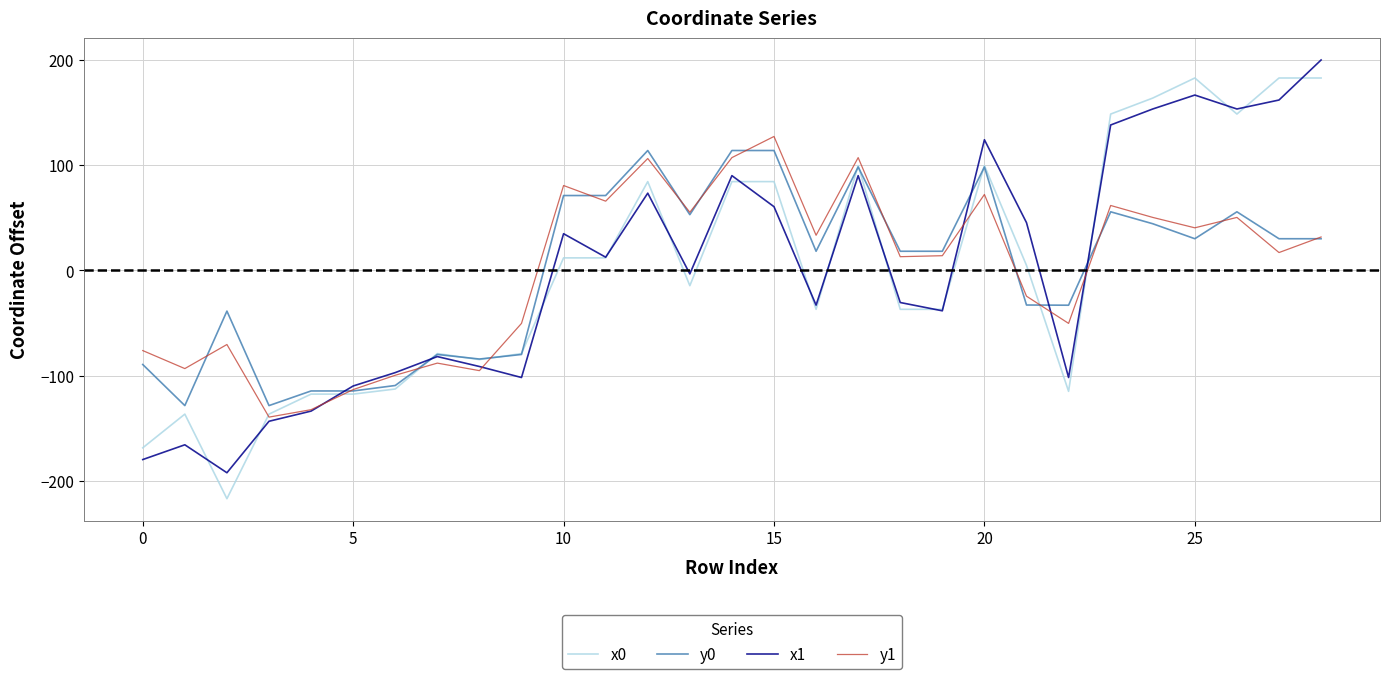

Which series has the widest spread of values?

x0